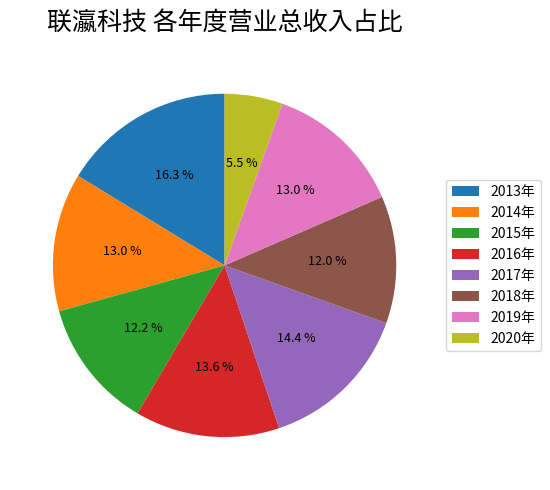

Which category has the biggest portion of the pie?

2013年